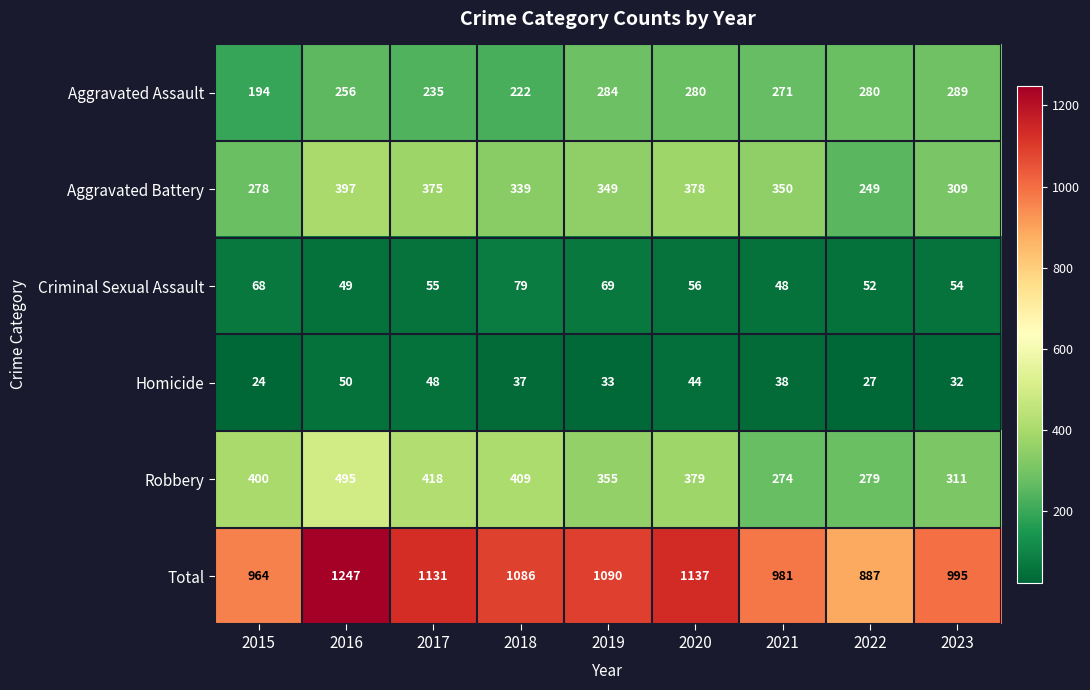

At which category does the chart reach its peak across all series?

2016